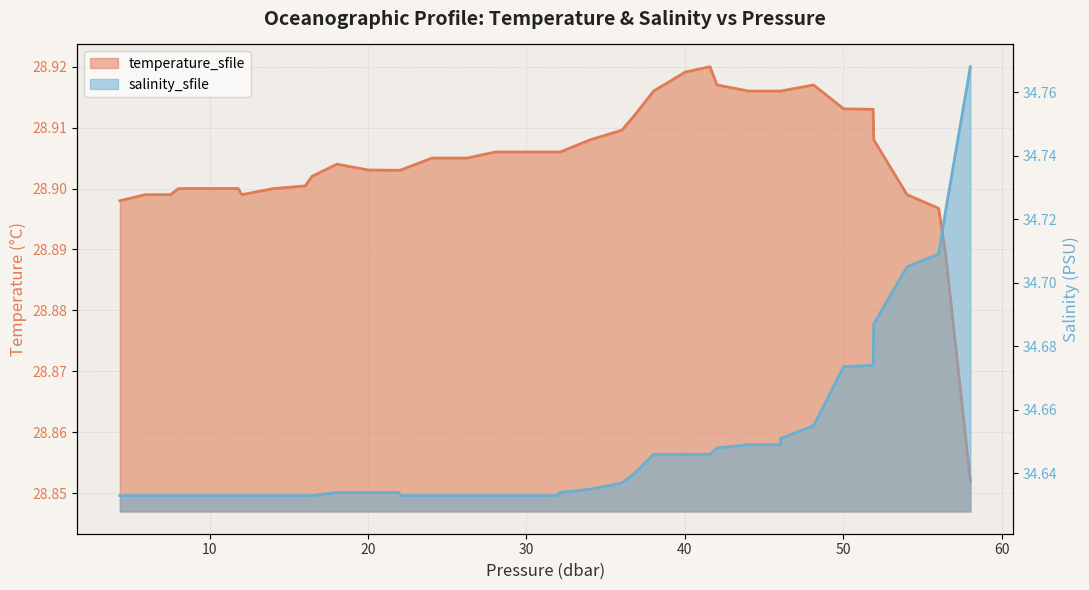

What is the approximate value of temperature_sfile at 48.129997?

28.9